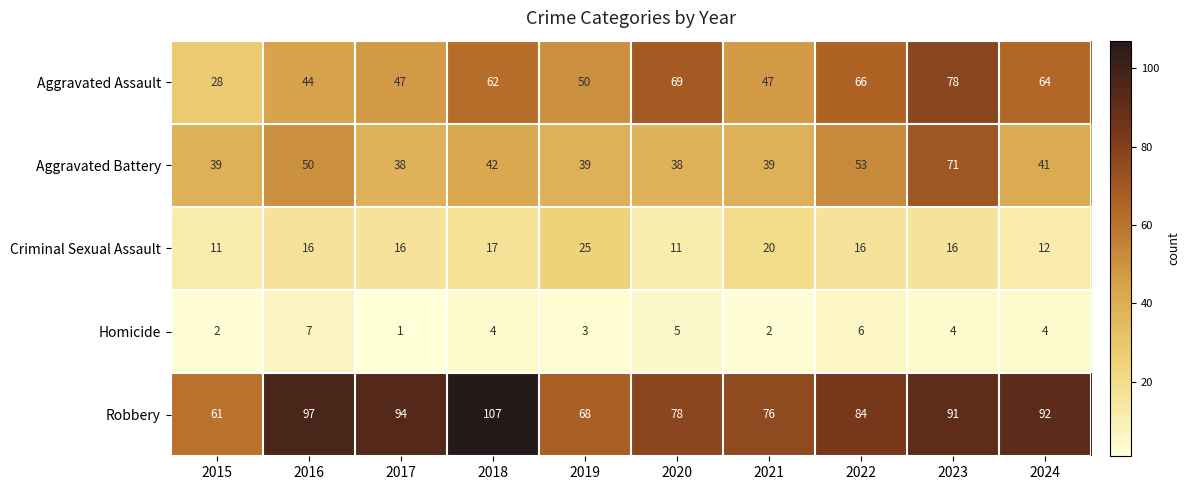

How many distinct data groups are displayed?

5